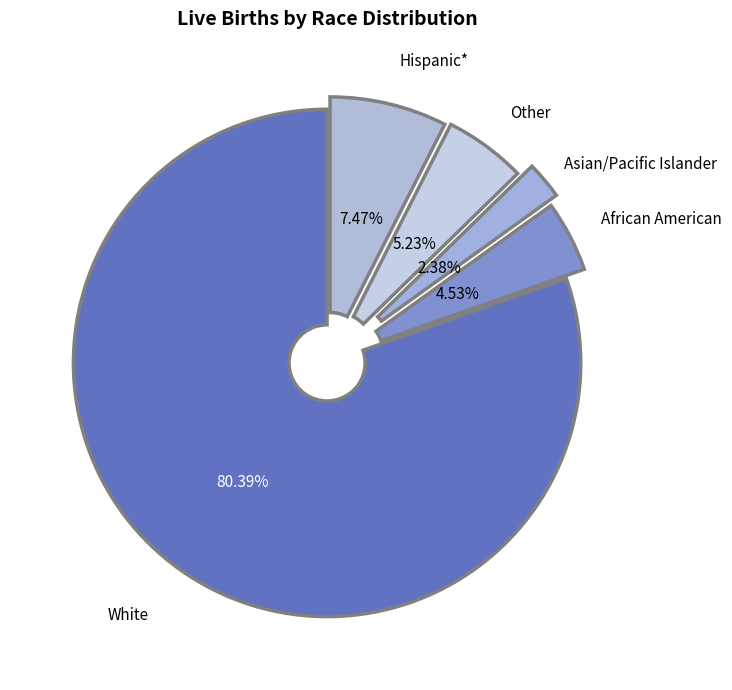

What is the smallest slice in the pie chart?

Asian/Pacific Islander